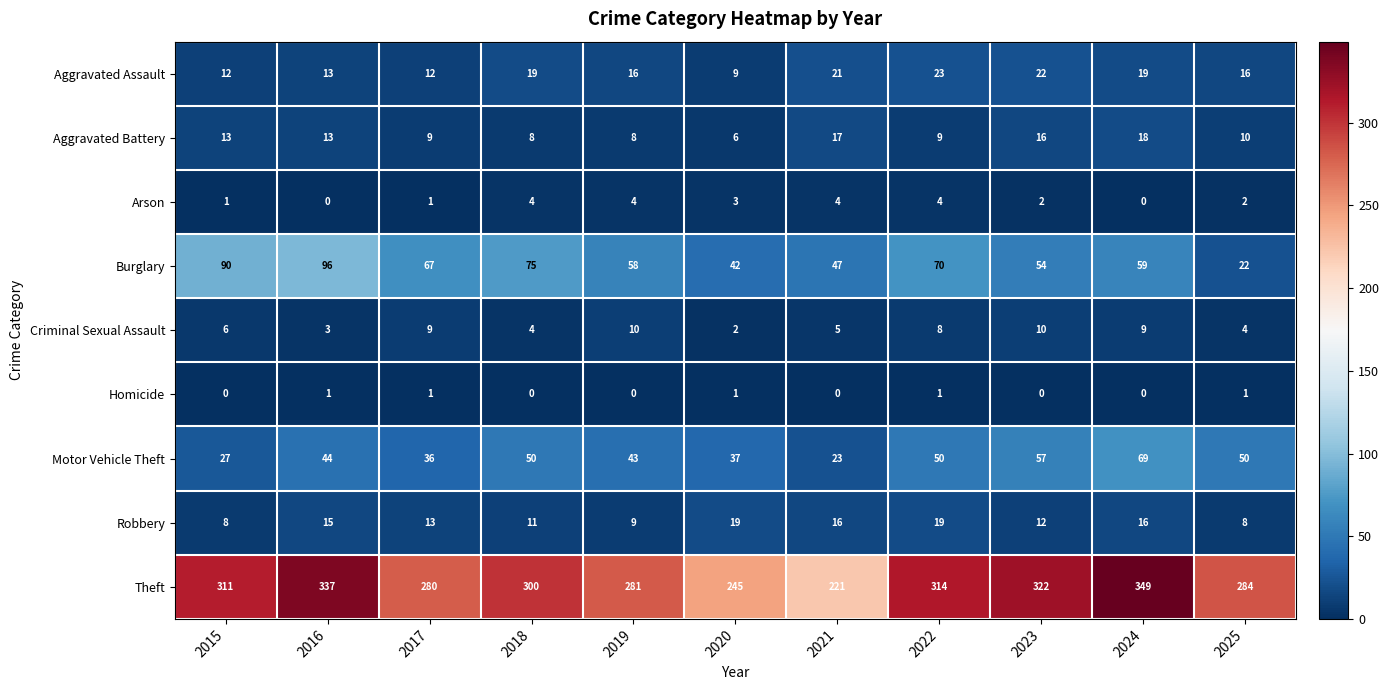

At 2022, list the series in order from smallest to largest.

Homicide, Arson, Criminal Sexual Assault, Aggravated Battery, Robbery, Aggravated Assault, Motor Vehicle Theft, Burglary, Theft